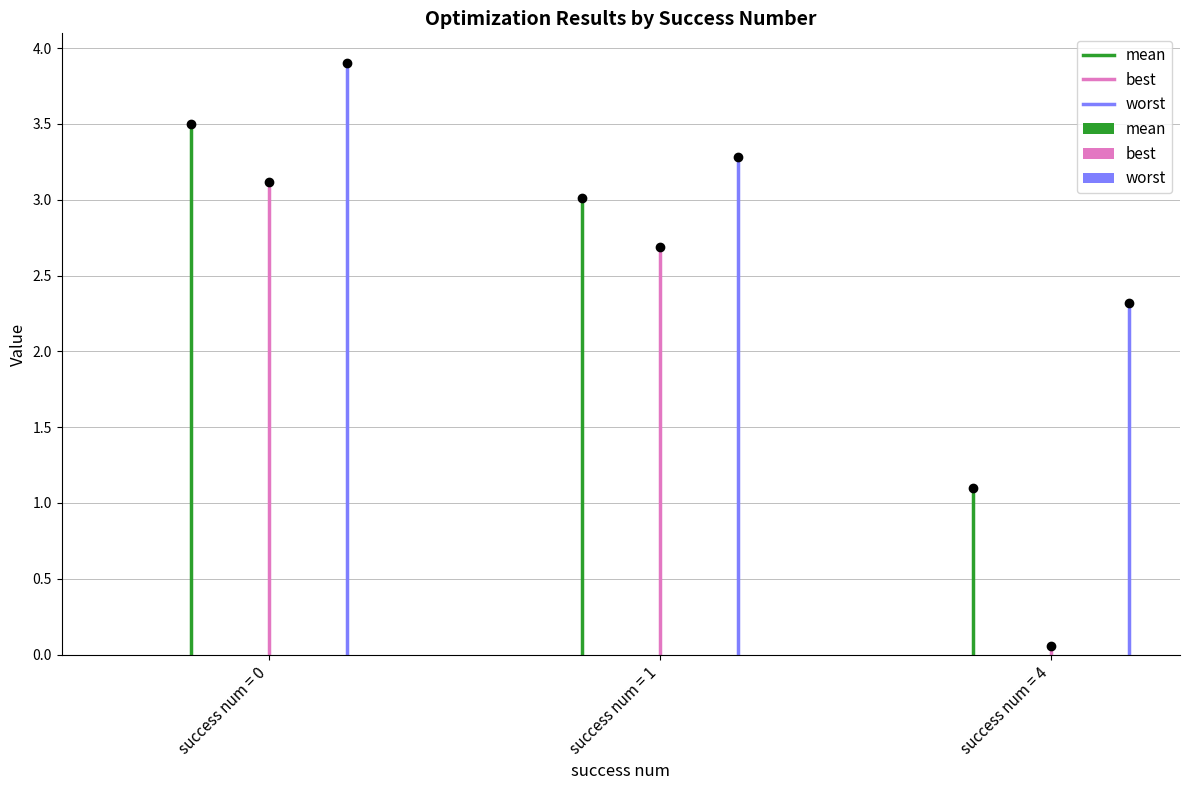

The worst series shows 2.2 at success num = 0. True or false?

False